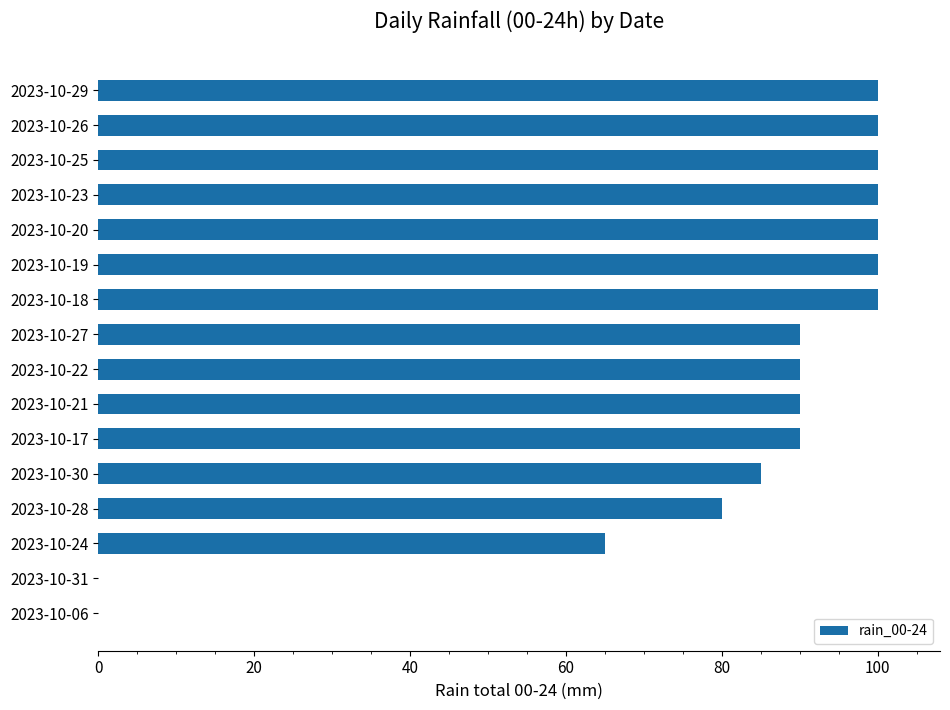

What is the maximum value shown in the chart?

100